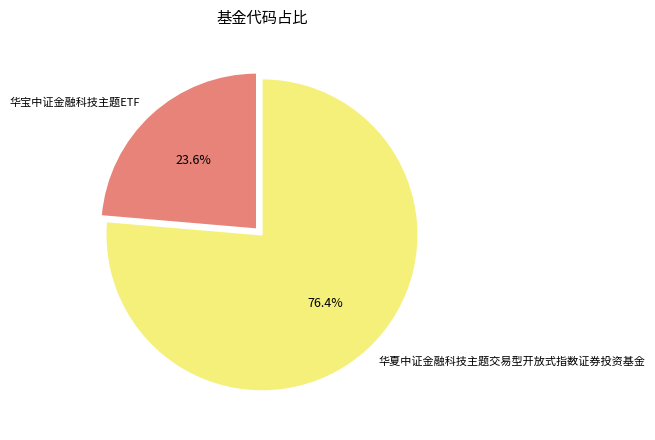

Is it true that 华夏中证金融科技主题交易型开放式指数证券投资基金 is 69% of the pie?

False